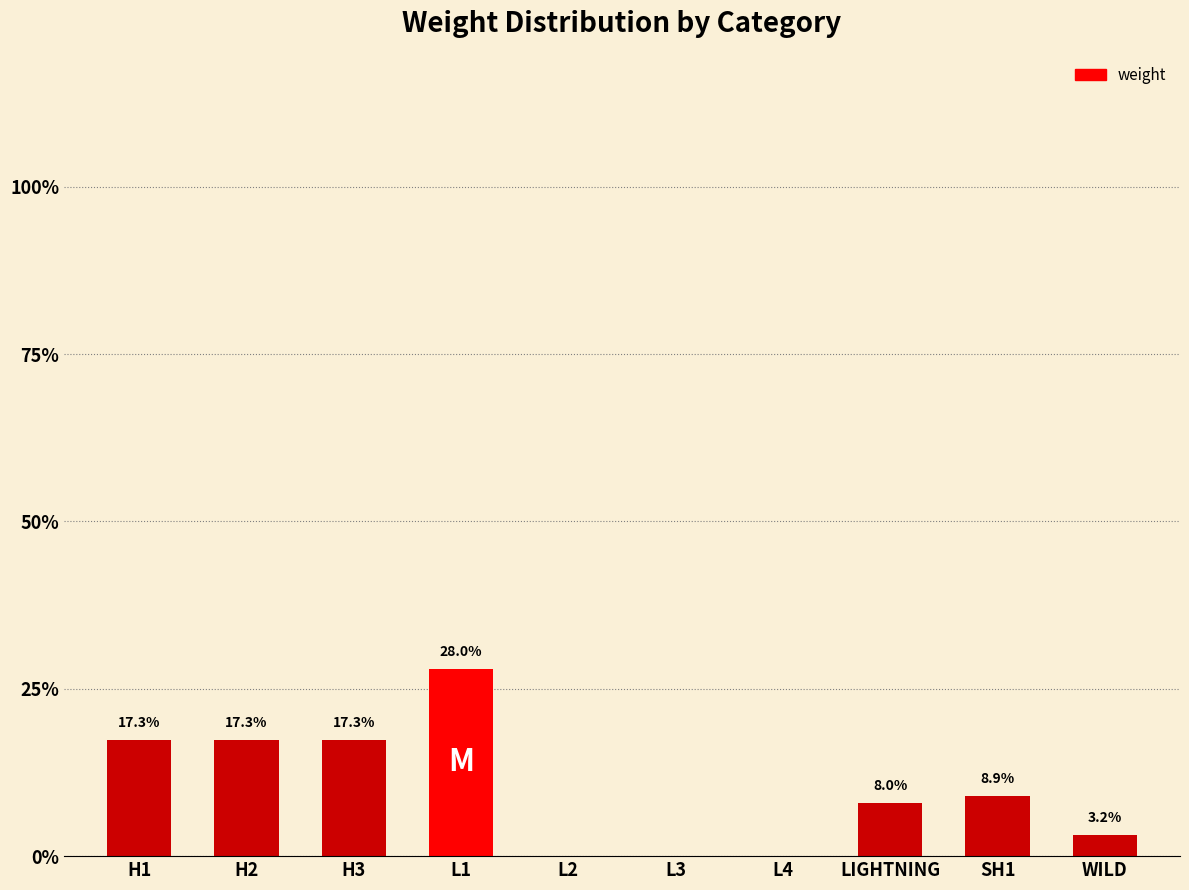

What is the maximum value shown in the chart?

28.0